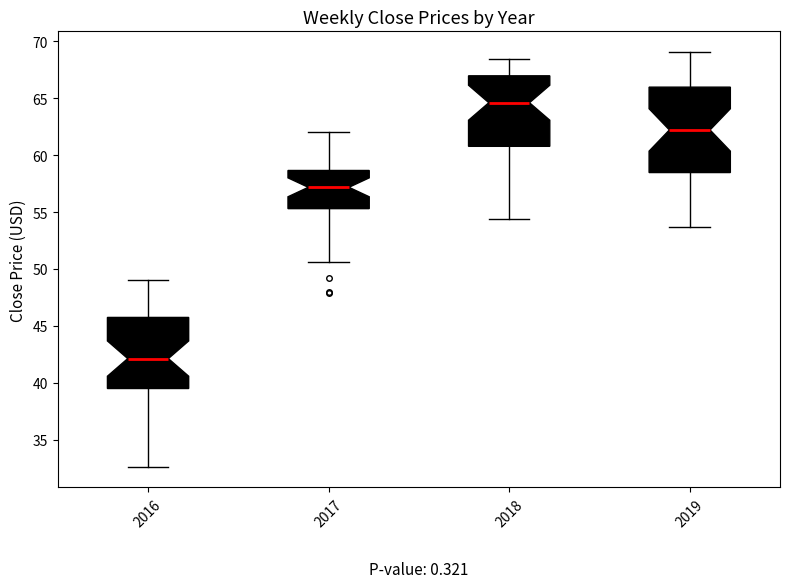

Which box is the tallest, from its lower edge to its upper edge?

2019